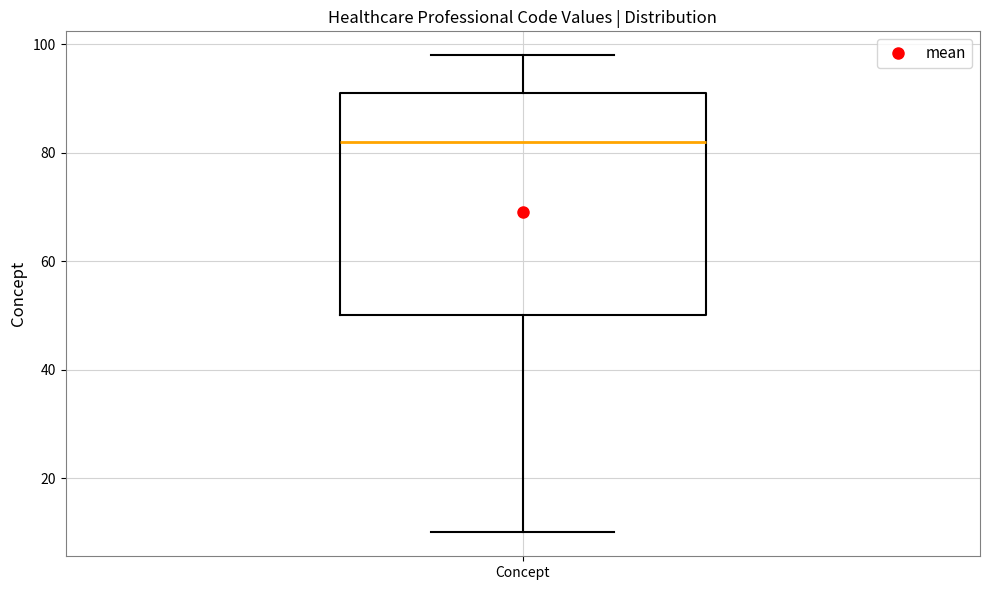

Where does the median line of the box for Concept sit on the y-axis? The values are not printed on the chart, so give them approximately, as read against the axis.

82